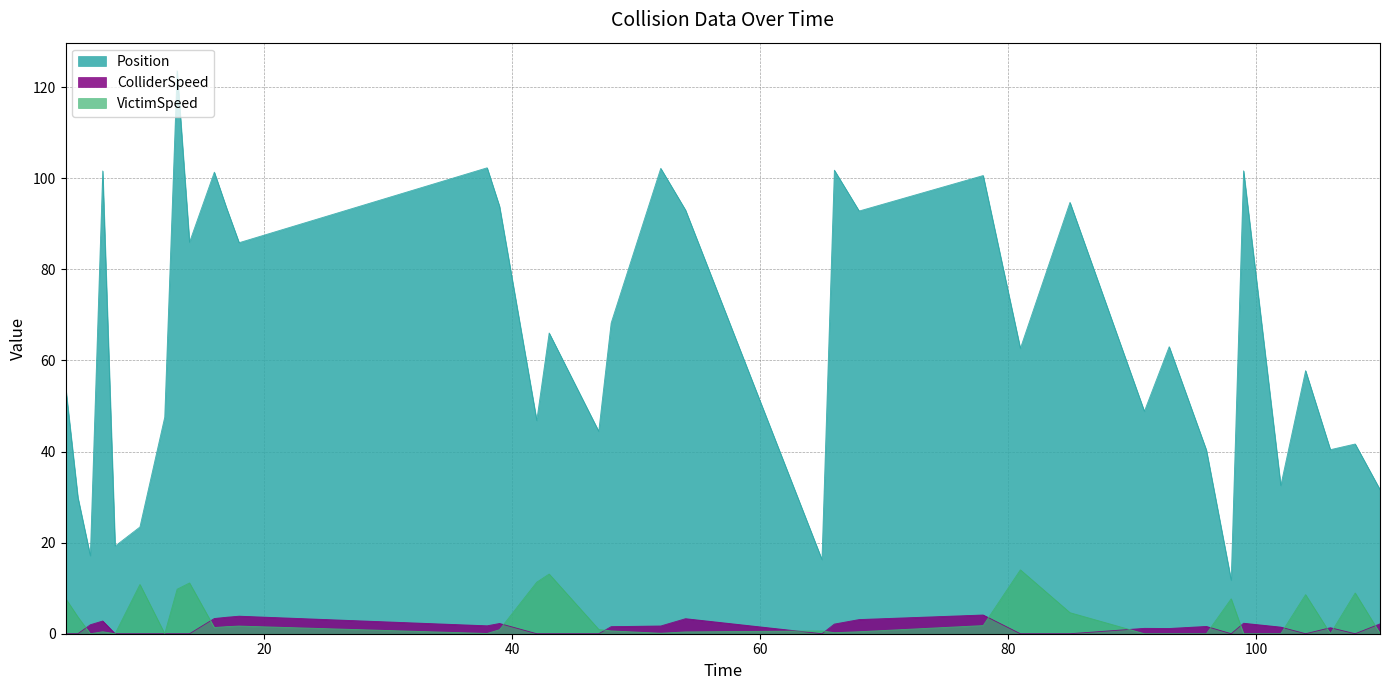

What are all the series names shown in the legend?

Position, ColliderSpeed, VictimSpeed